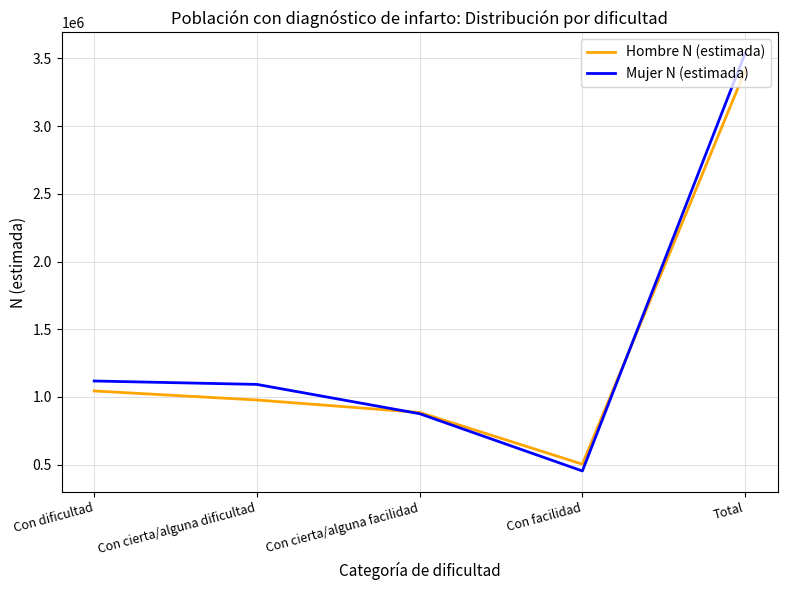

Reading left to right, transcribe all the data shown in this chart.

Hombre N (estimada): 1043935	977073	885115	503023	3409145
Mujer N (estimada): 1117470	1092327	875796	452736	3538328